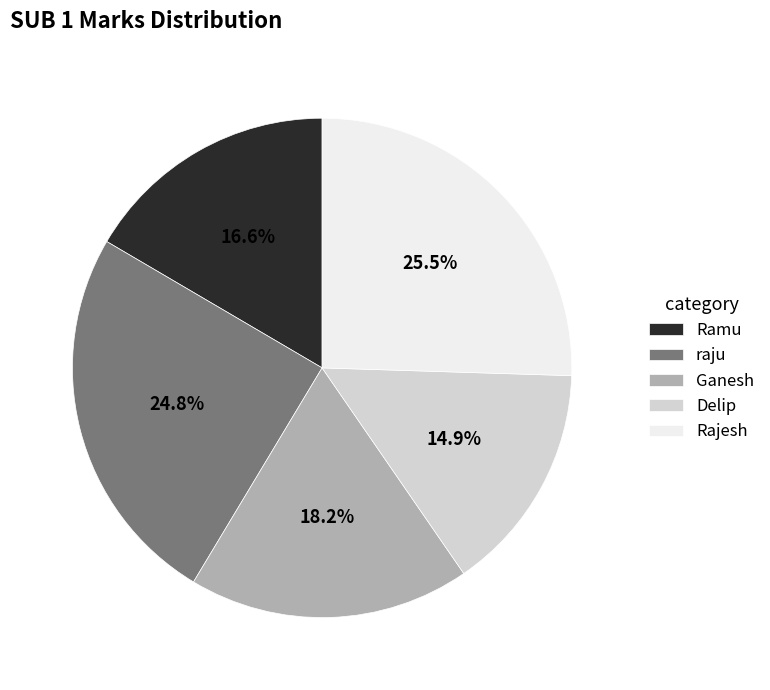

Approximately how many times larger is the value at Ramu compared to Ganesh?

0.9